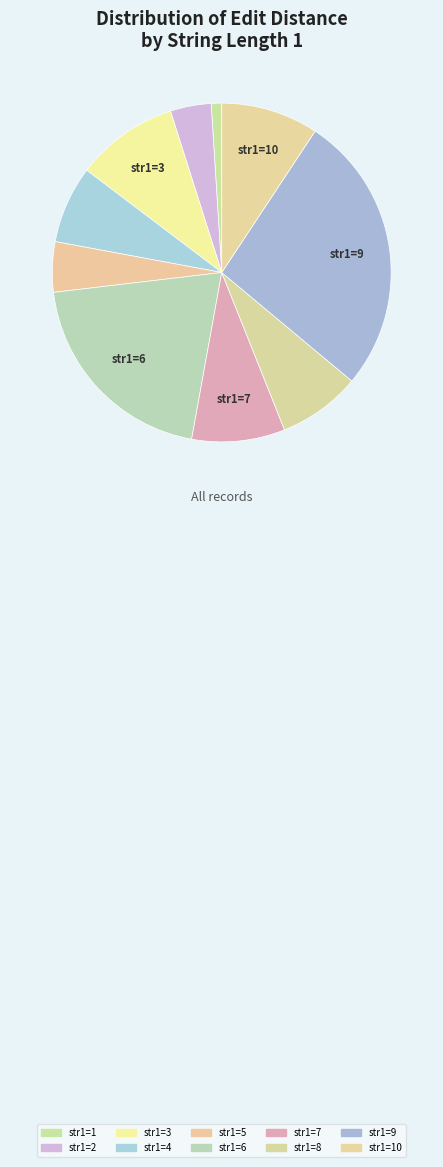

How many slices are in this pie chart?

10